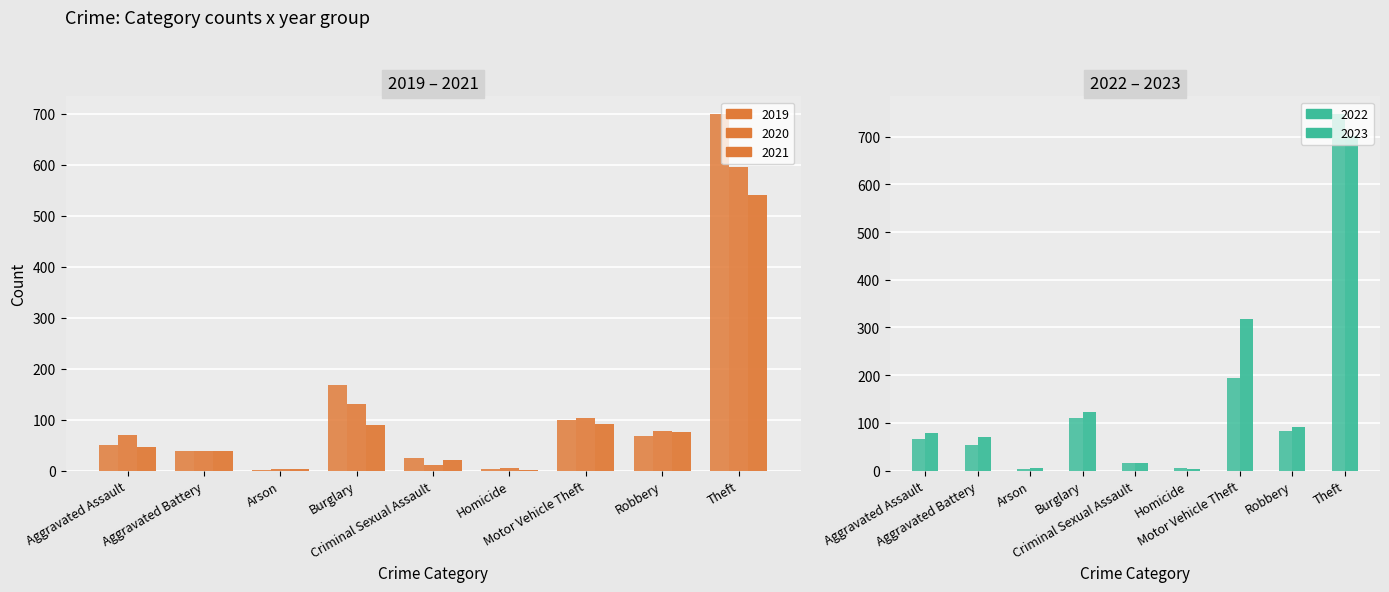

What is the difference between the maximum and minimum values in the 2020 series?

592